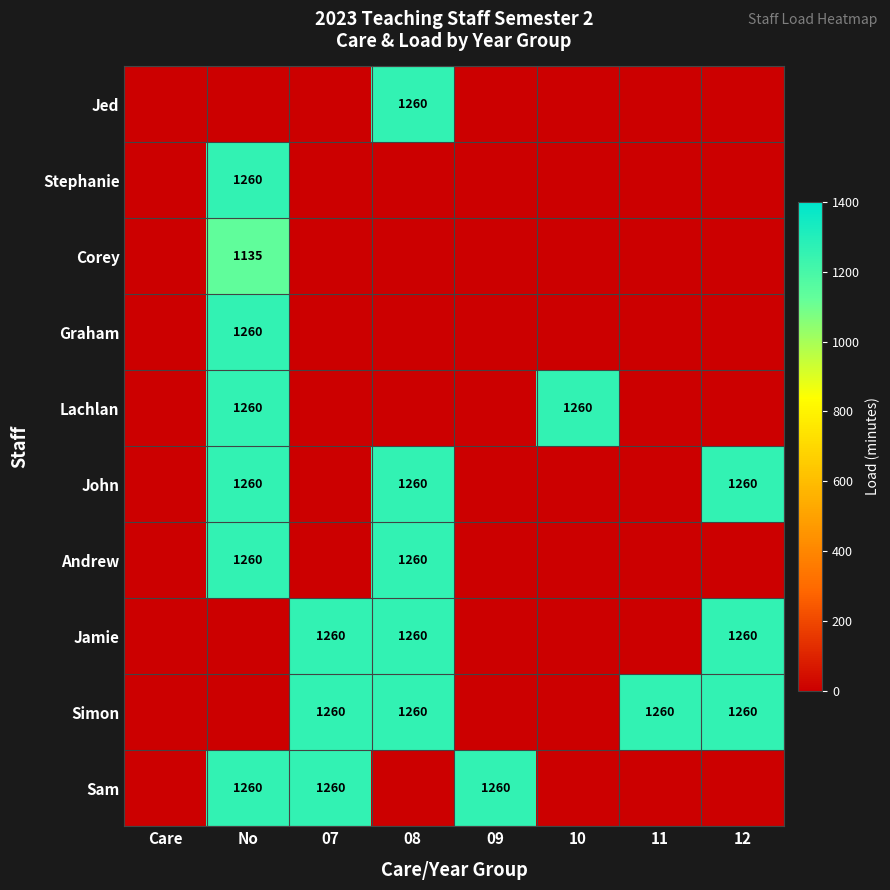

Is it true that Lachlan equals 1260 at No?

True